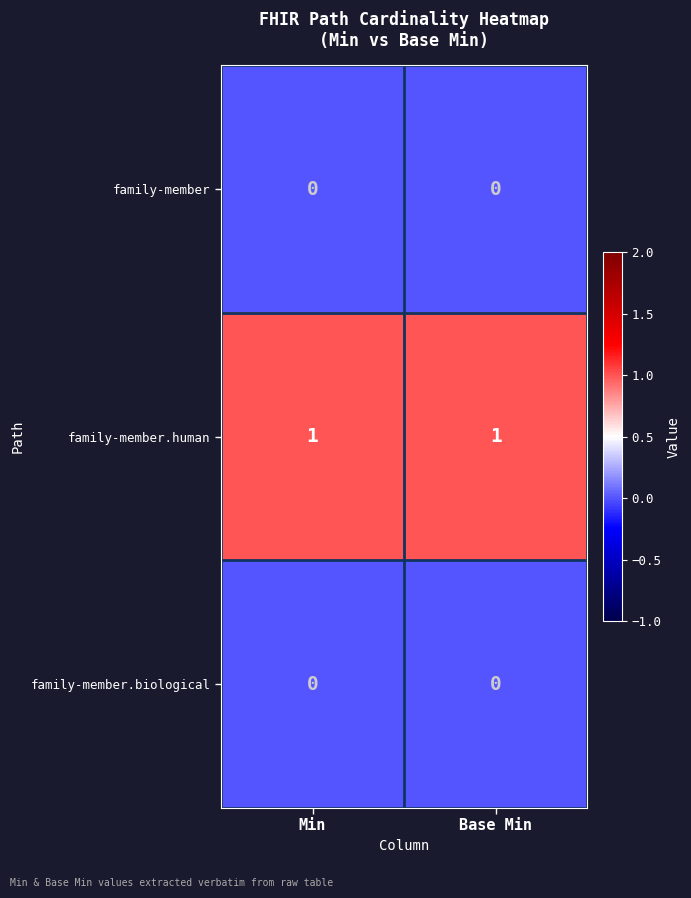

True or false: family-member.human has a value of 1 at Base Min.

True